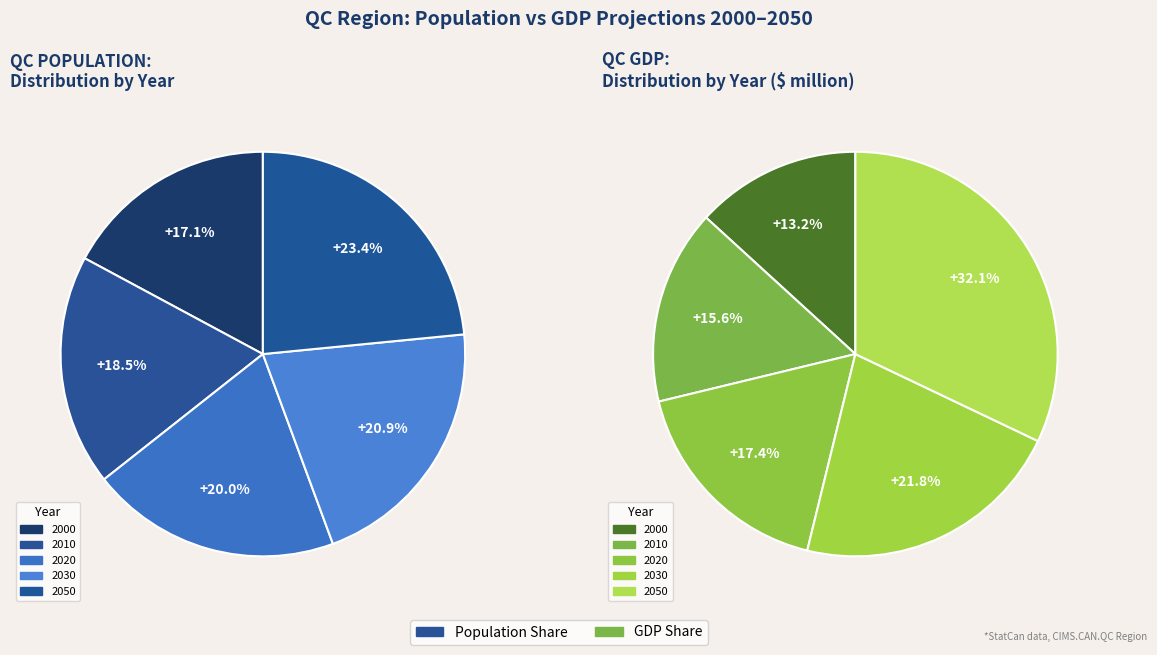

What is the largest slice in the pie chart?

2050